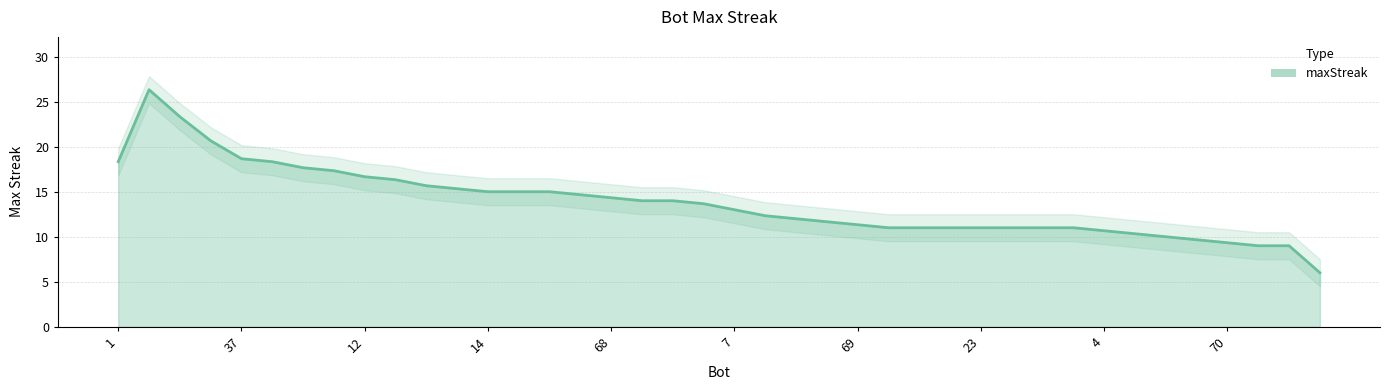

Does the chart display data point markers on the line(s)?

No